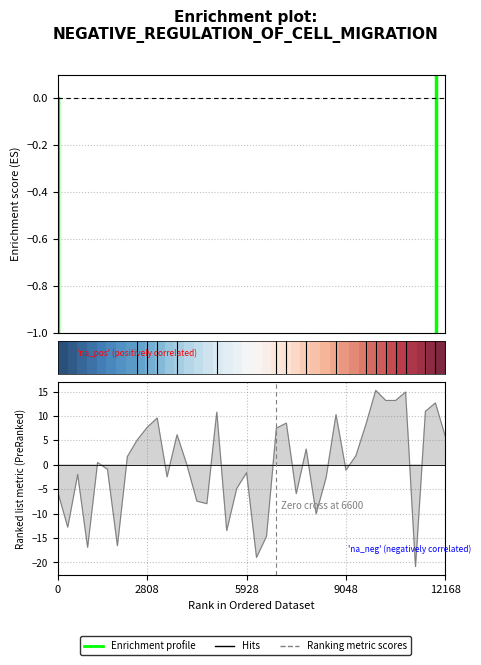

Reading left to right, list all the values displayed in this chart.

-5.6	-12.8	-1.9	-16.9	0.5	-0.9	-16.5	1.7	5.1	7.7	9.6	-2.5	6.1	-0.1	-7.4	-8.0	10.8	-13.5	-4.9	-1.6	-18.9	-14.7	7.5	8.5	-5.9	3.2	-10.0	-2.6	10.2	-1.1	1.8	8.2	15.2	13.2	13.2	14.9	-20.8	10.9	12.6	5.8